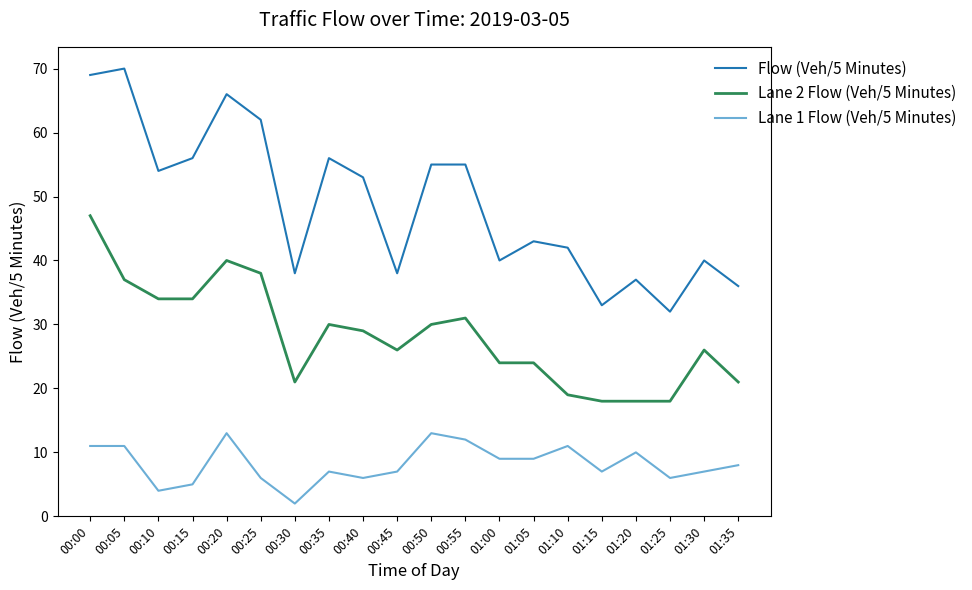

Which series has the largest total across all categories?

Flow (Veh/5 Minutes)